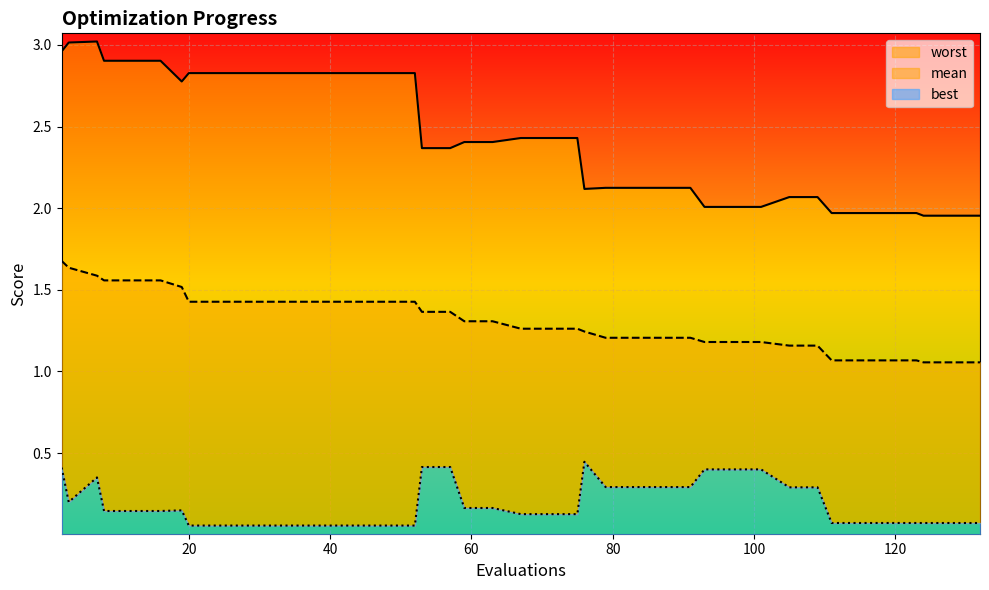

The value of worst line at 120 is 5.0. True or false?

False